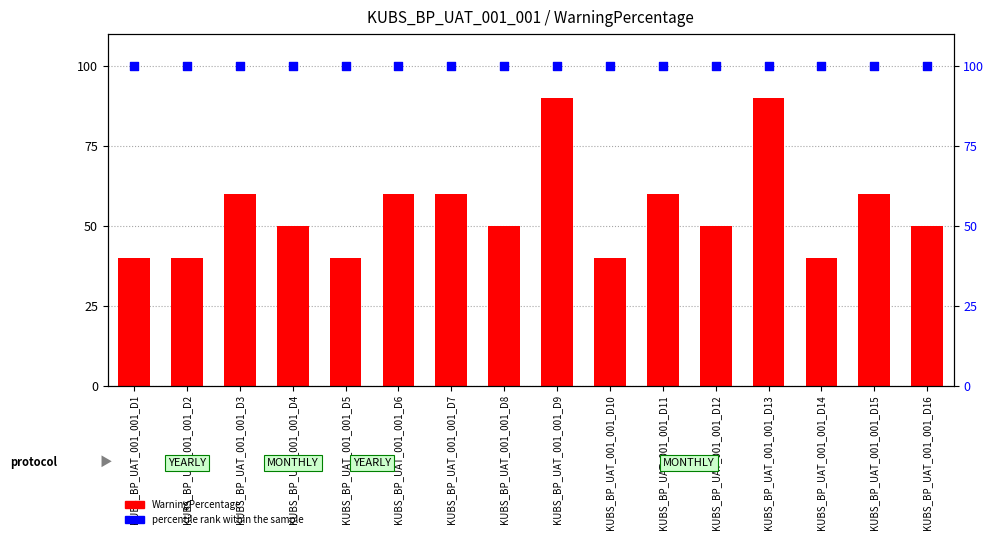

Is the value of percentile rank within the sample at KUBS_BP_UAT_001_001_D9 greater than the value of WarningPercentage at KUBS_BP_UAT_001_001_D7?

Yes